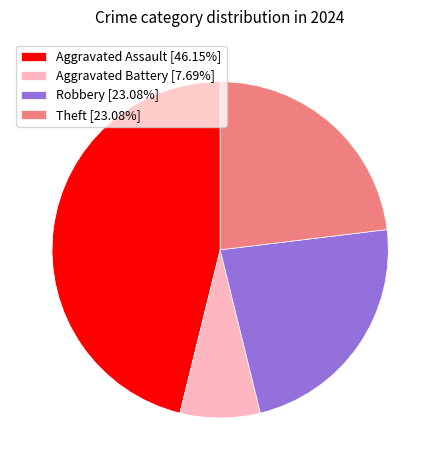

Do Robbery [23.08%] and Aggravated Battery [7.69%] together represent more than half of the pie?

No